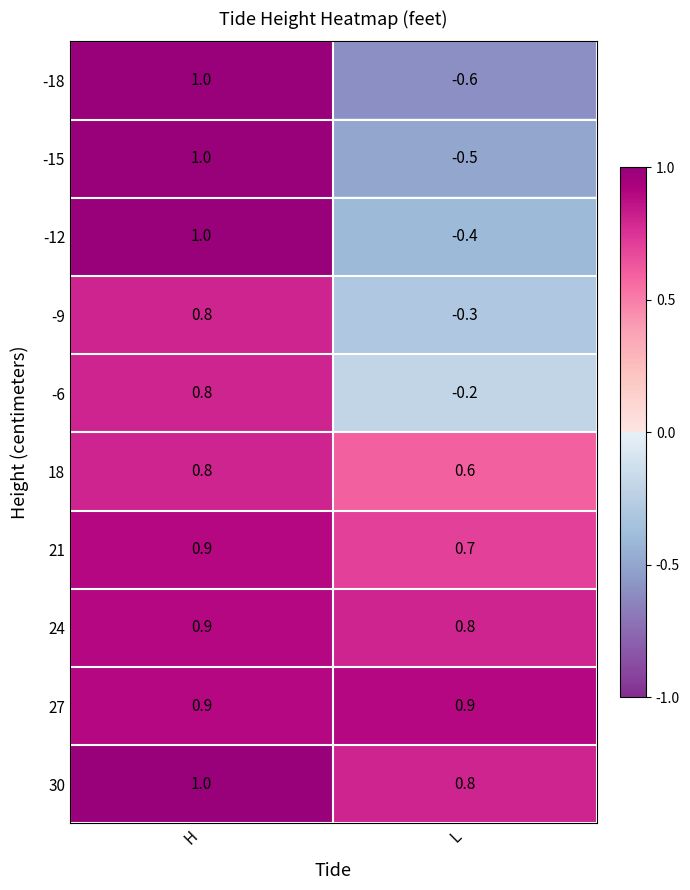

Reading left to right, extract all data points from this chart.

-18: 1.0	-0.6
-15: 1.0	-0.5
-12: 1.0	-0.4
-9: 0.8	-0.3
-6: 0.8	-0.2
18: 0.8	0.6
21: 0.9	0.7
24: 0.9	0.8
27: 0.9	0.9
30: 1.0	0.8